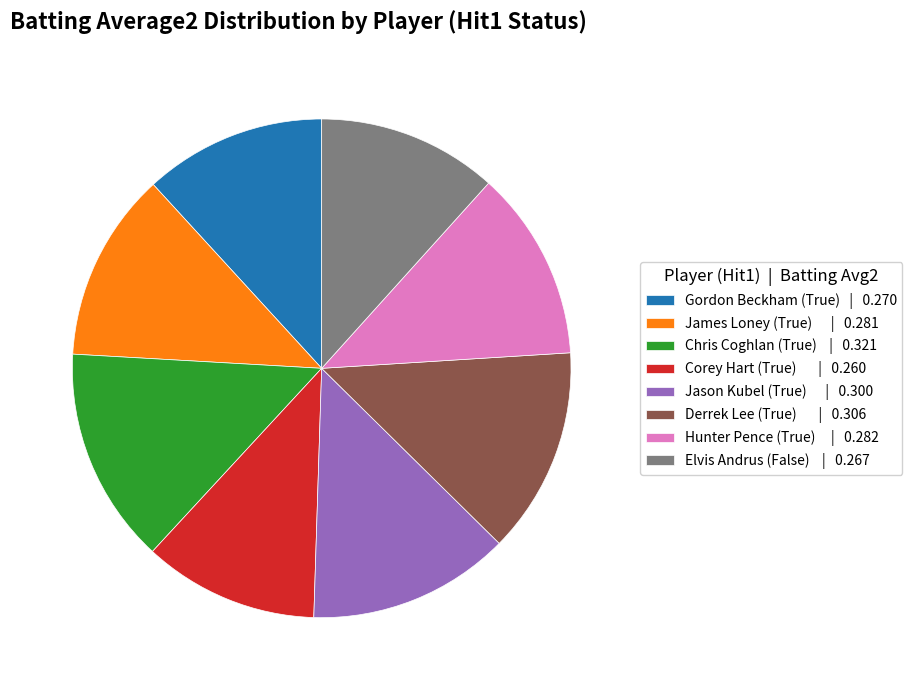

Is it true that Derrek Lee (True) | 0.306 is 13% of the pie?

True